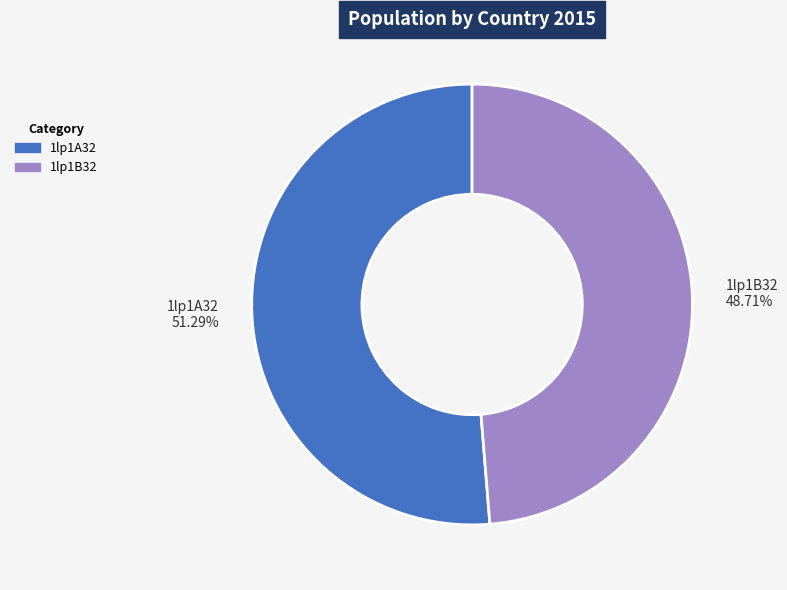

What is the total percentage of 1lp1B32 and 1lp1A32?

100.0%